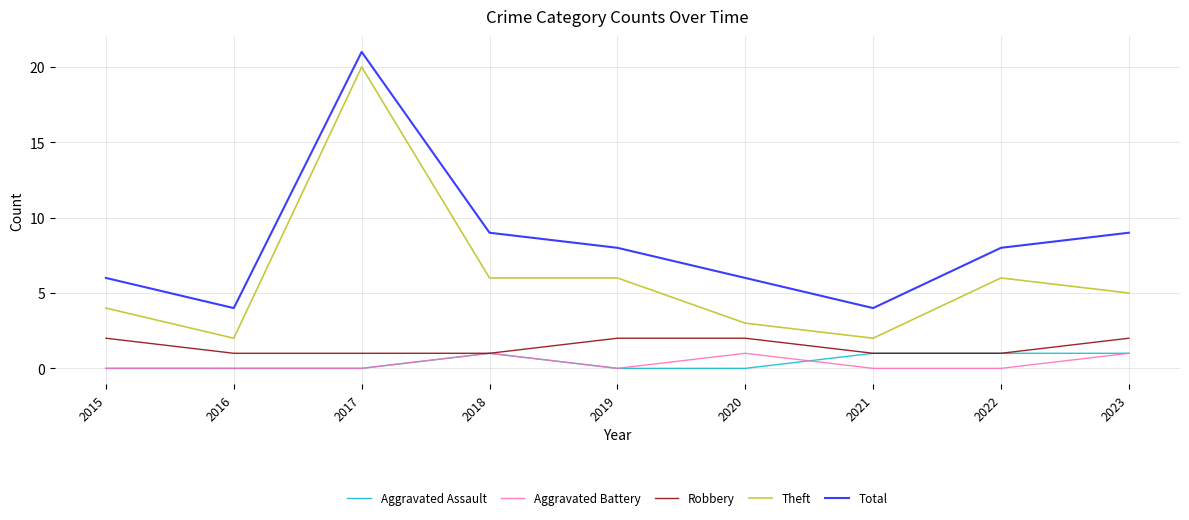

Count the number of categories in the chart.

9